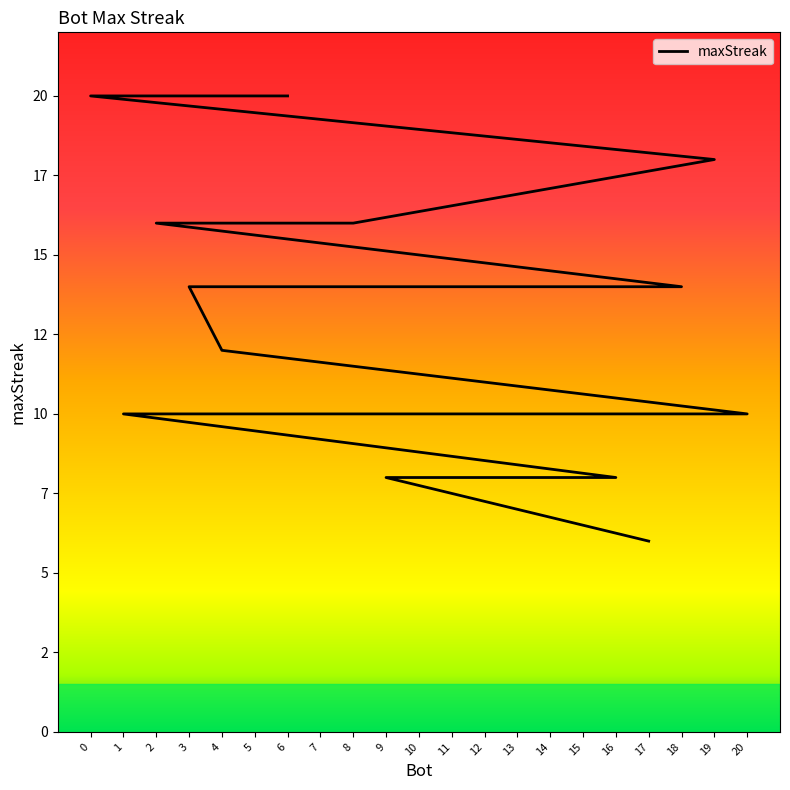

Count the number of data series in this chart.

1